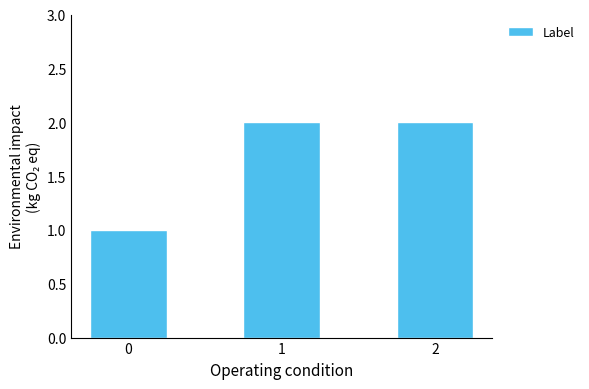

How many bars are there in total?

3